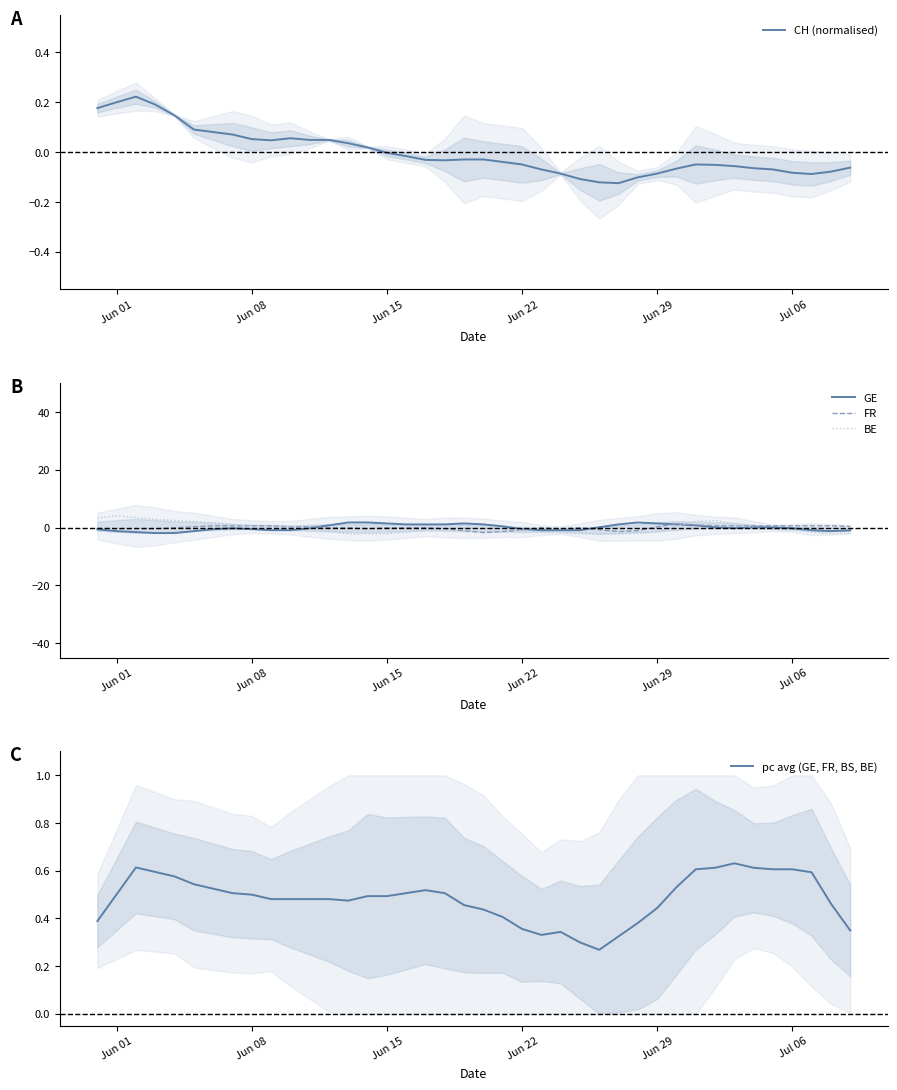

Is the value of GE at Jun 22 greater than the value of BE at Jun 01?

No